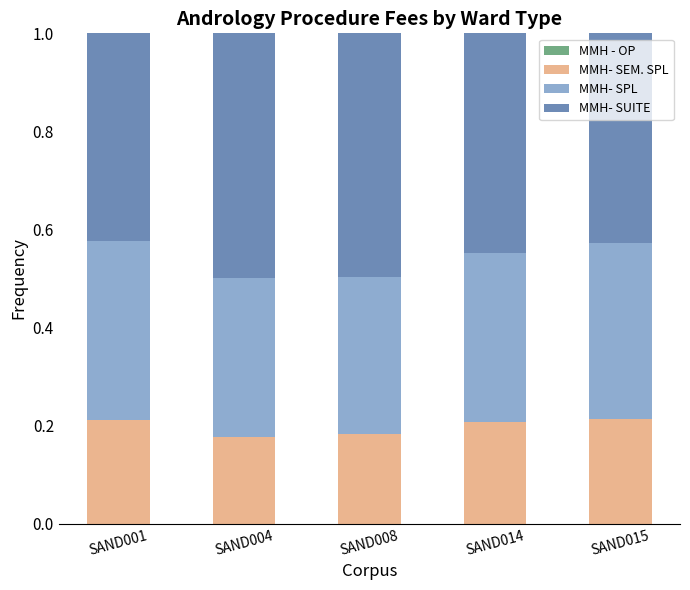

Is it true that MMH- SEM. SPL equals 0.1 at SAND014?

False